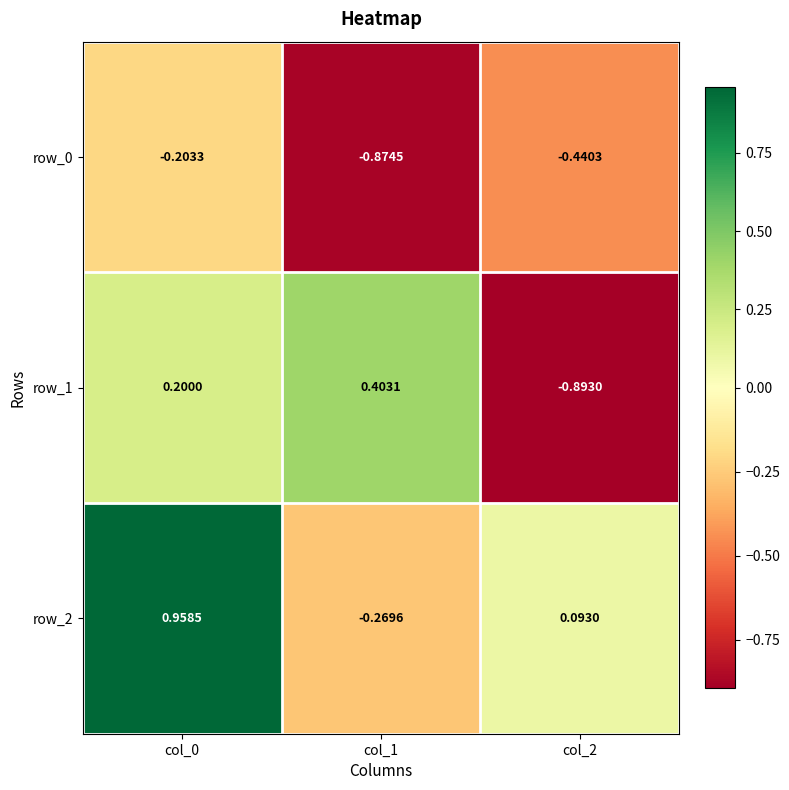

What is the spread (max minus min) of values at col_1?

1.3